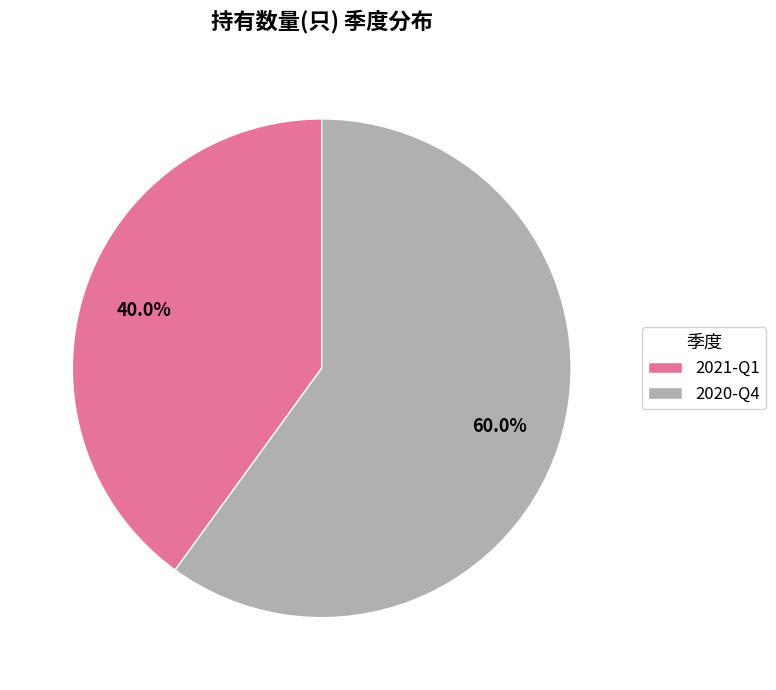

Which slice is the smallest?

2021-Q1